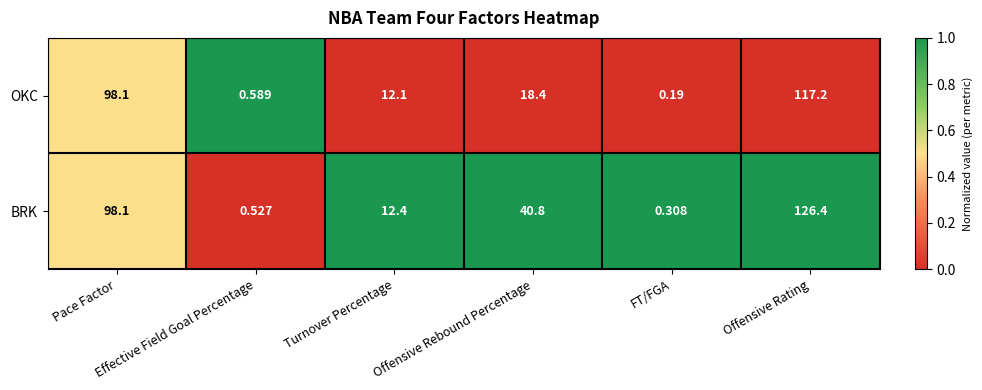

Which series has the largest range (max minus min)?

BRK